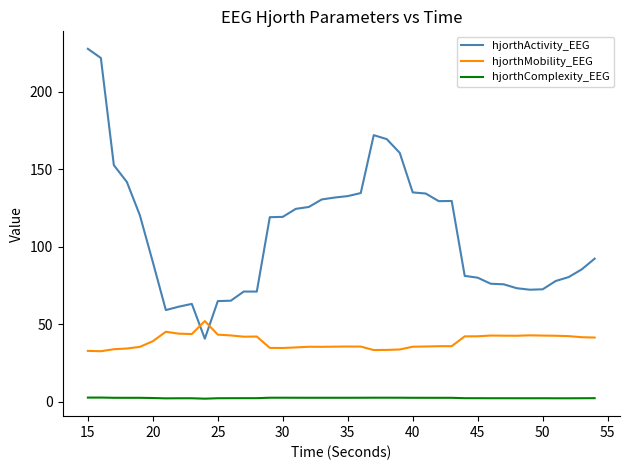

Rank the series by their maximum value, from lowest to highest.

hjorthComplexity_EEG, hjorthMobility_EEG, hjorthActivity_EEG